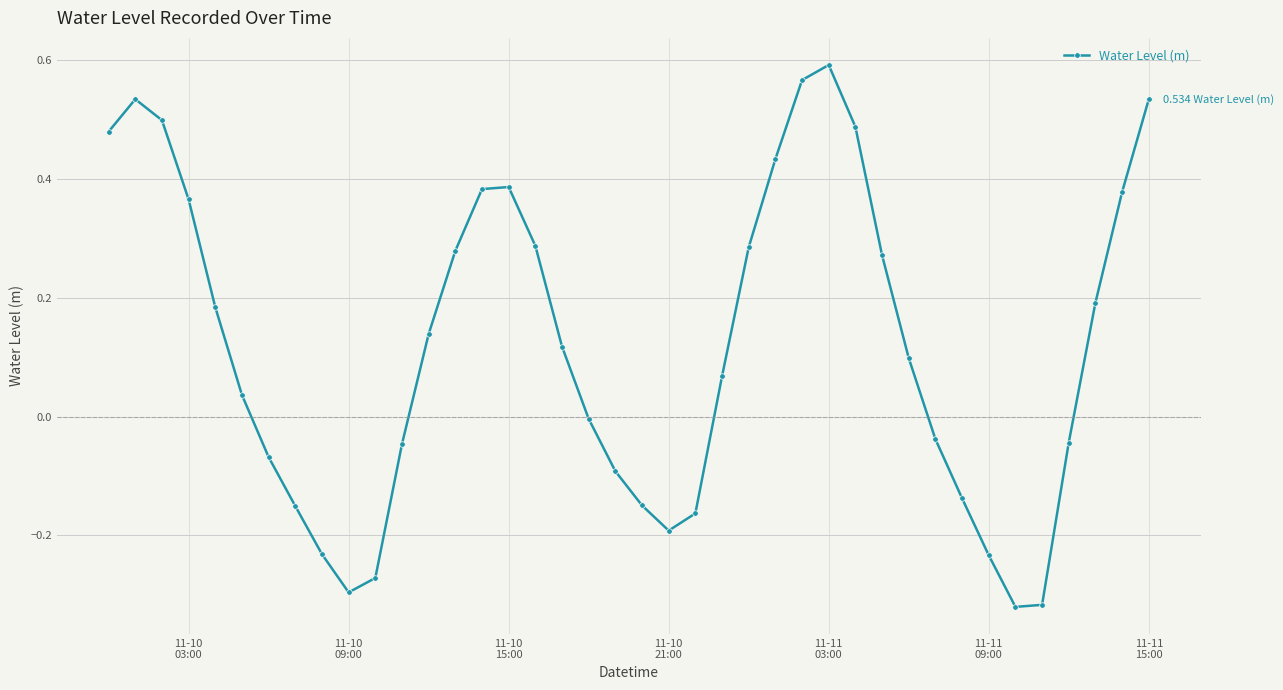

How many points are higher than both their immediate neighbors (excluding endpoints)?

3